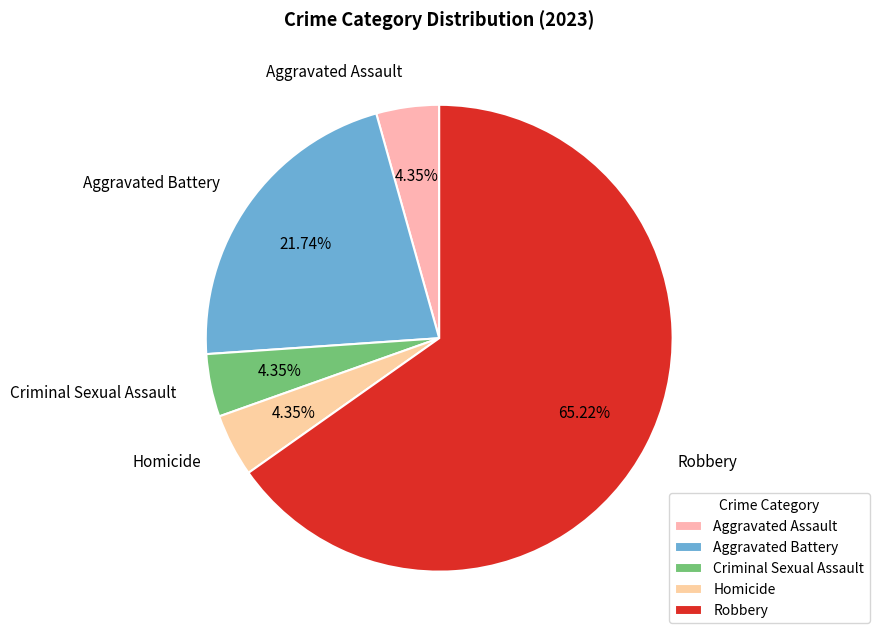

Is Robbery the majority of the pie?

Yes